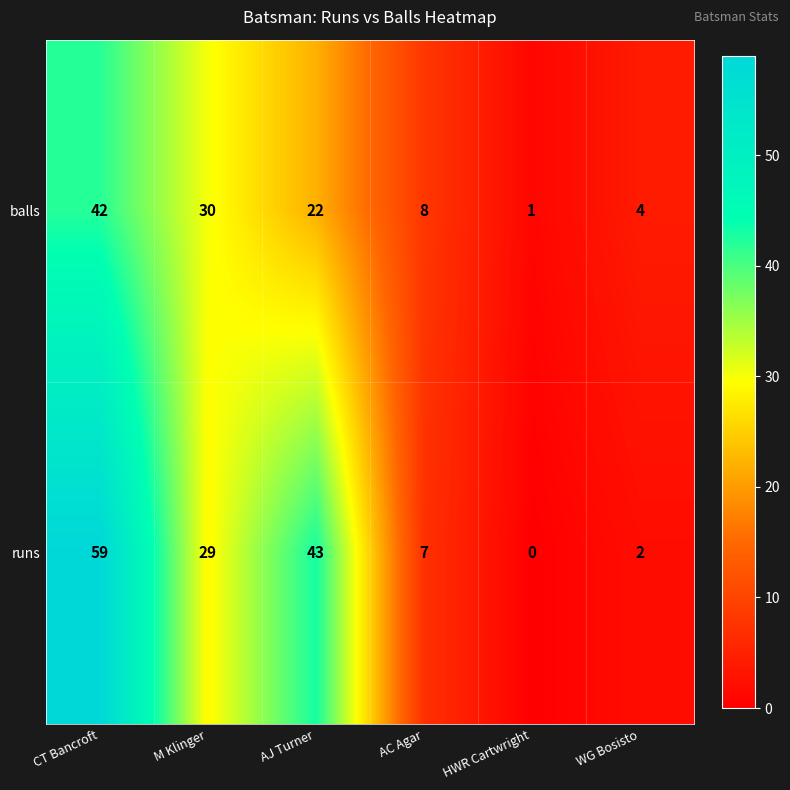

Reading left to right, transcribe all the data shown in this chart.

balls: 42	30	22	8	1	4
runs: 59	29	43	7	0	2